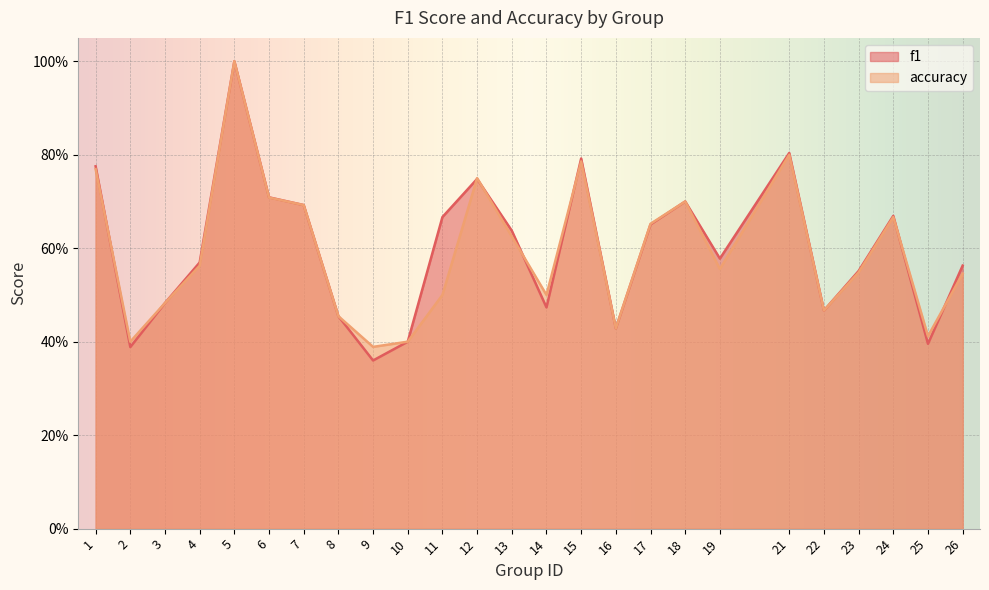

How many interior local peaks does the accuracy series have?

6